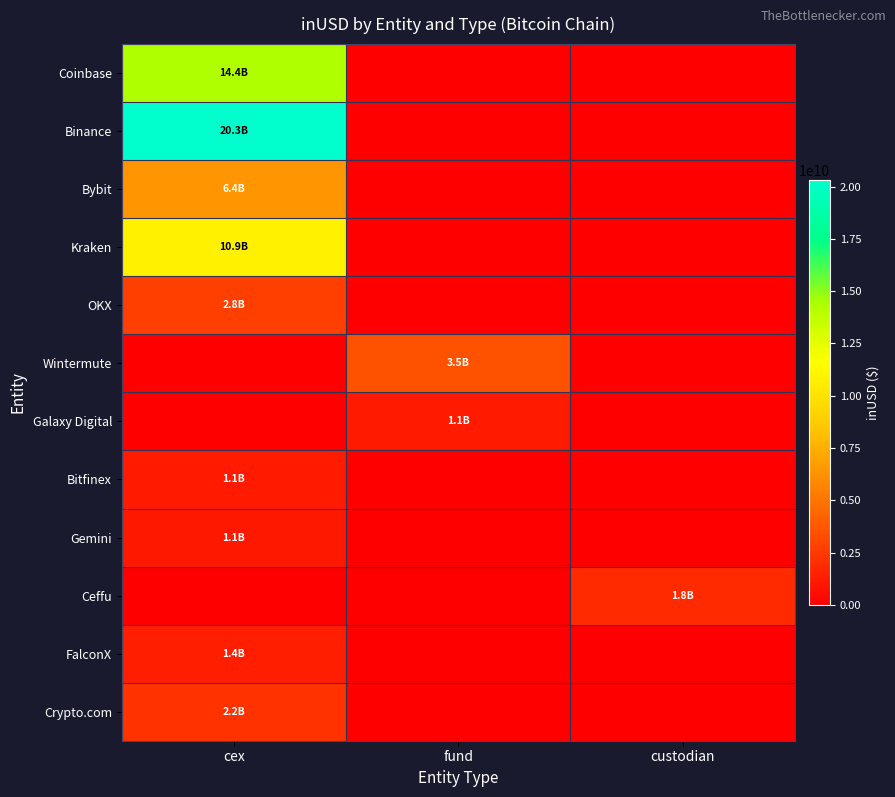

Reading left to right, list all the values displayed in this chart.

Coinbase: cex=14353673030.6	fund=0.0	custodian=0.0
Binance: cex=20317631199.2	fund=0.0	custodian=0.0
Bybit: cex=6385672014.1	fund=0.0	custodian=0.0
Kraken: cex=10859429249.0	fund=0.0	custodian=0.0
OKX: cex=2772500973.4	fund=0.0	custodian=0.0
Wintermute: cex=0.0	fund=3512690427.5	custodian=0.0
Galaxy Digital: cex=0.0	fund=1115435814.8	custodian=0.0
Bitfinex: cex=1116448142.3	fund=0.0	custodian=0.0
Gemini: cex=1055203900.0	fund=0.0	custodian=0.0
Ceffu: cex=0.0	fund=0.0	custodian=1829425730.6
FalconX: cex=1368008372.7	fund=0.0	custodian=0.0
Crypto.com: cex=2221003373.6	fund=0.0	custodian=0.0